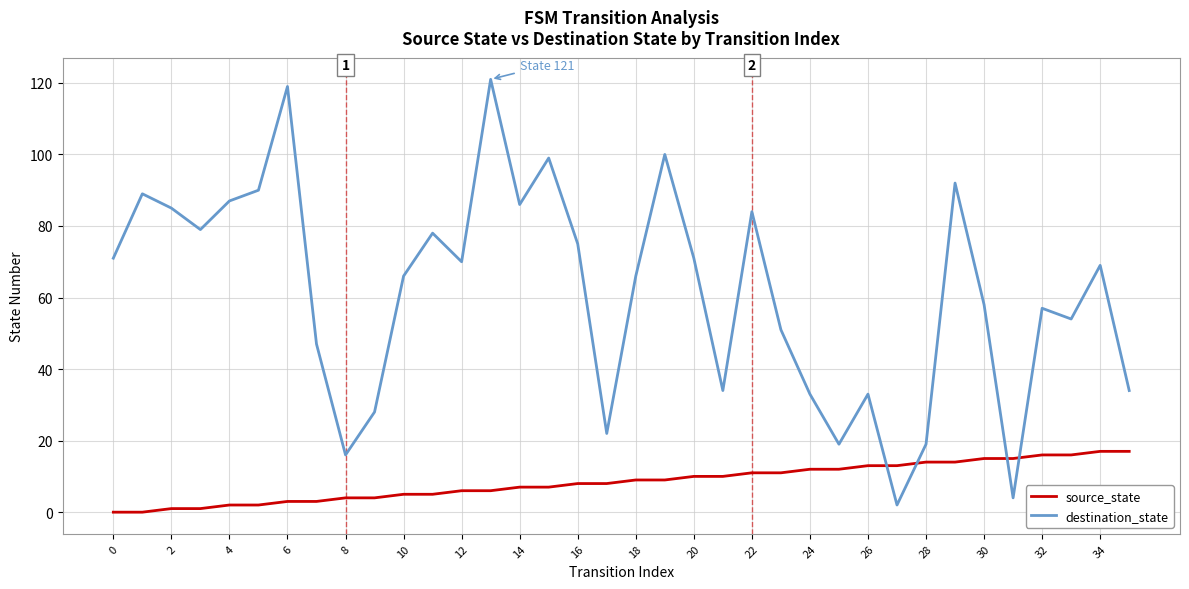

Which series has the largest total across all categories?

destination_state